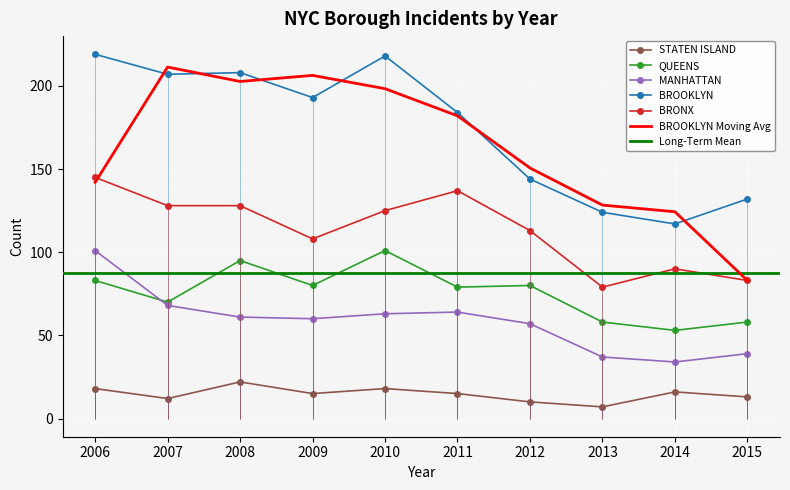

At which label does QUEENS reach its minimum?

2014